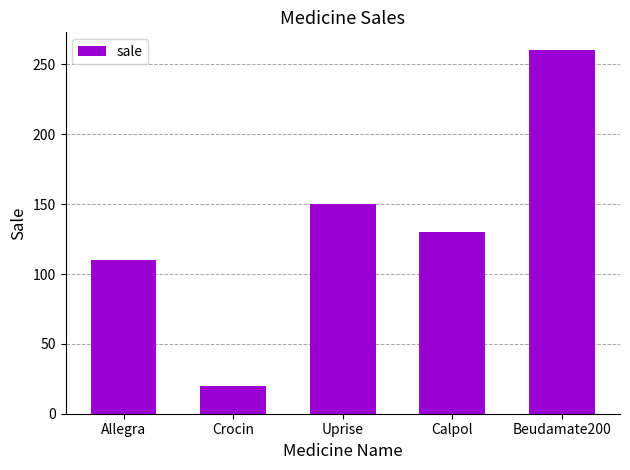

What is the value of the 5th bar from the left?

260